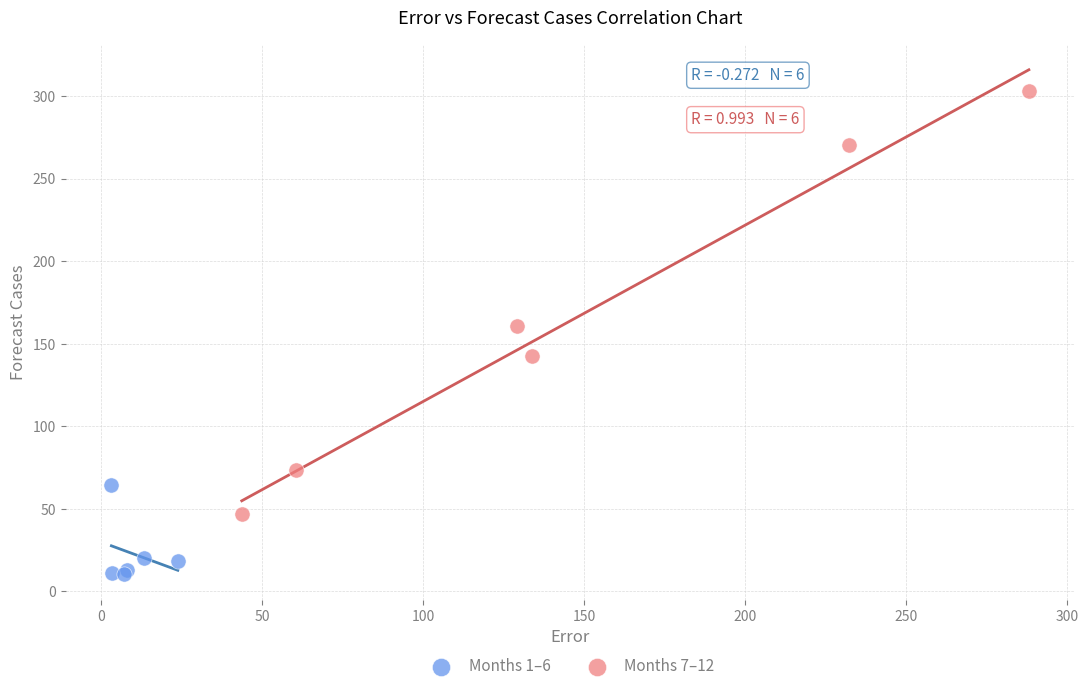

Which series has the largest Y range (max minus min)?

Months 7–12